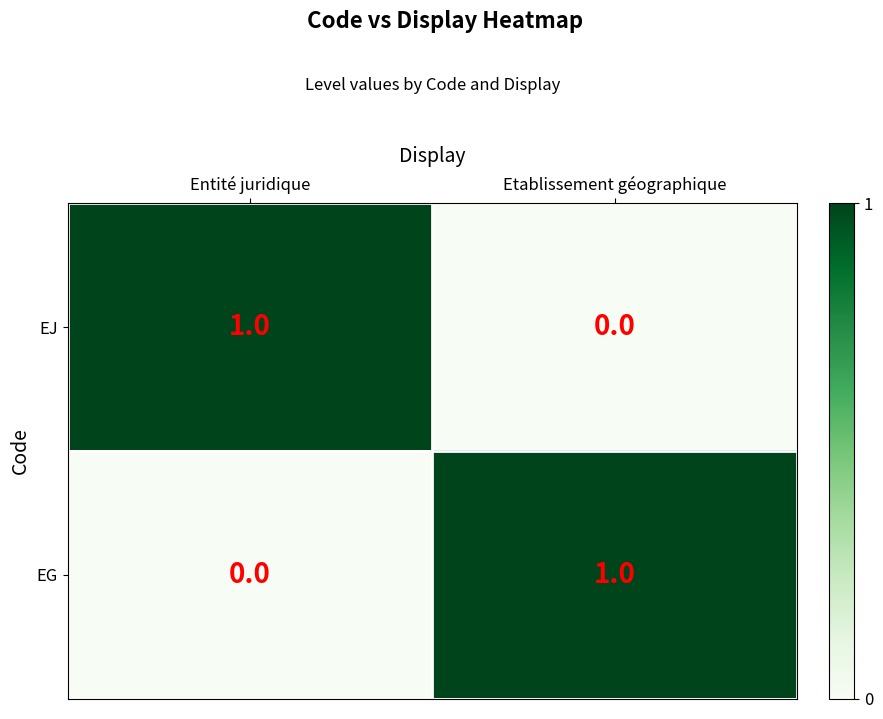

How many data points in EJ are less than 1?

1